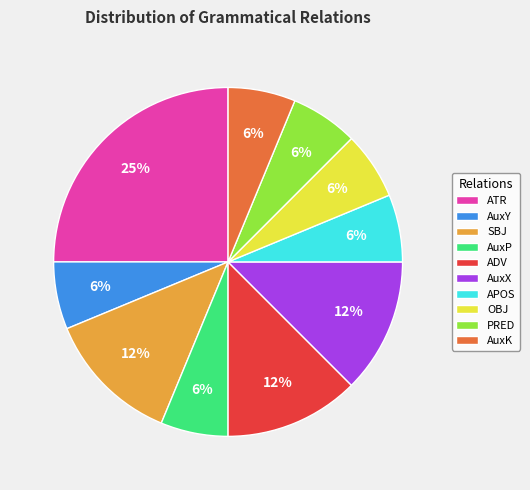

Count the number of slices in the pie.

10